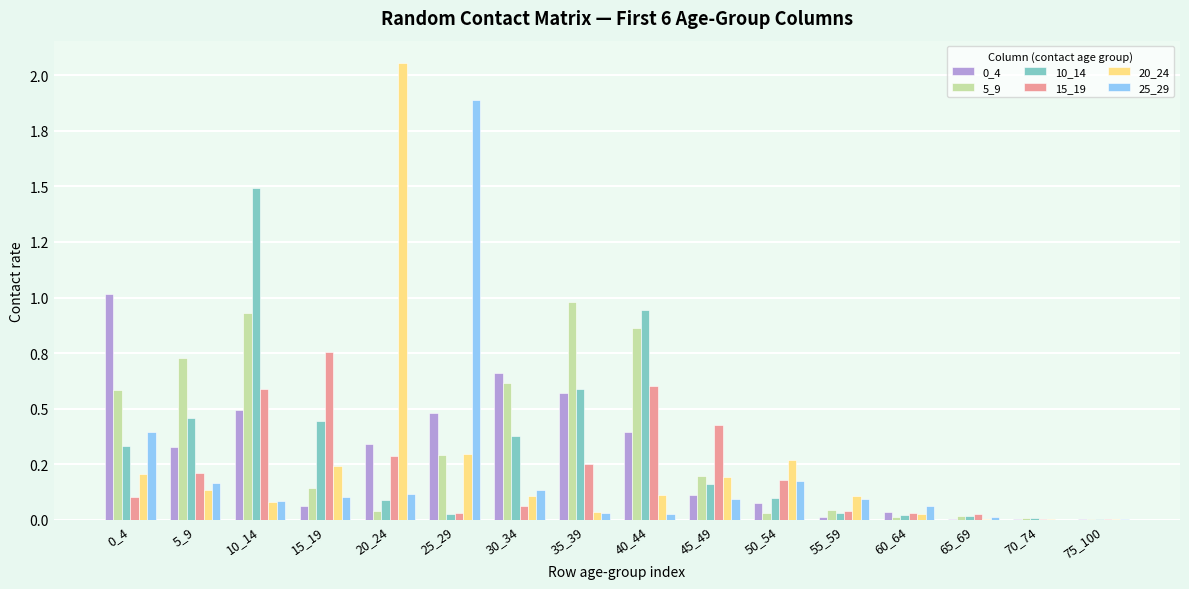

True or false: 0_4 has a value of 0.2 at 25_29.

False